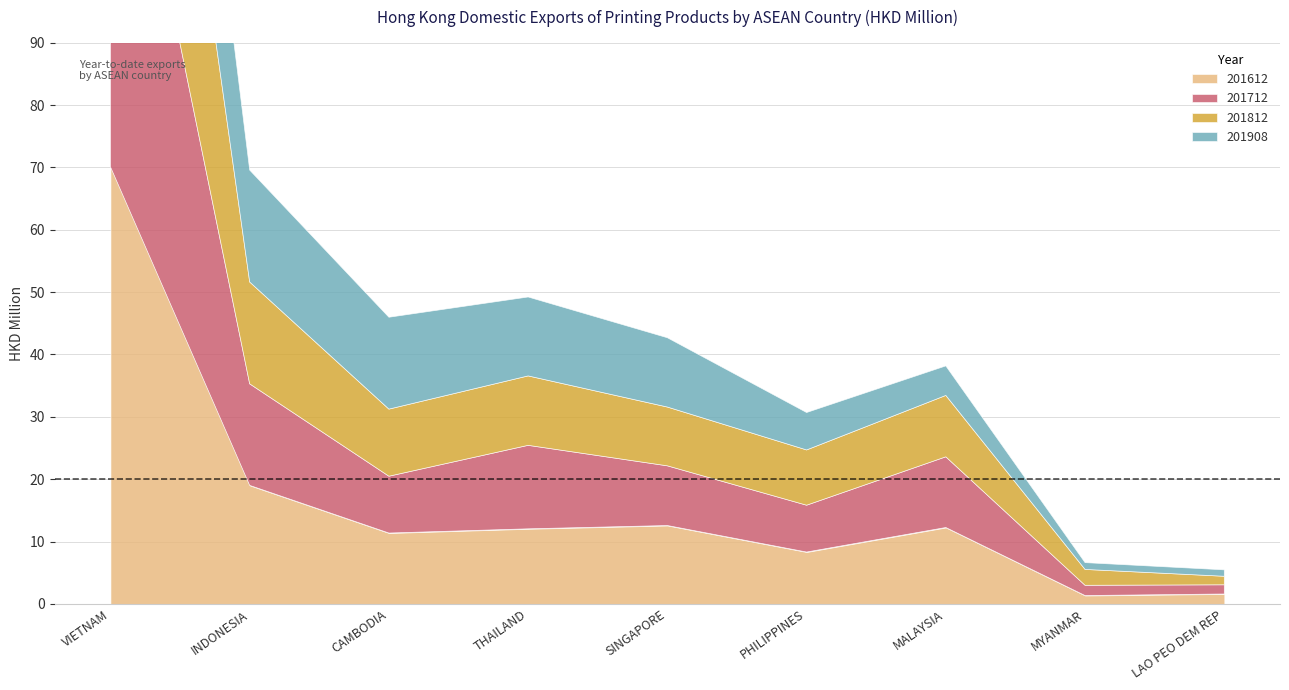

What is the total value across all series at MALAYSIA?

38.2